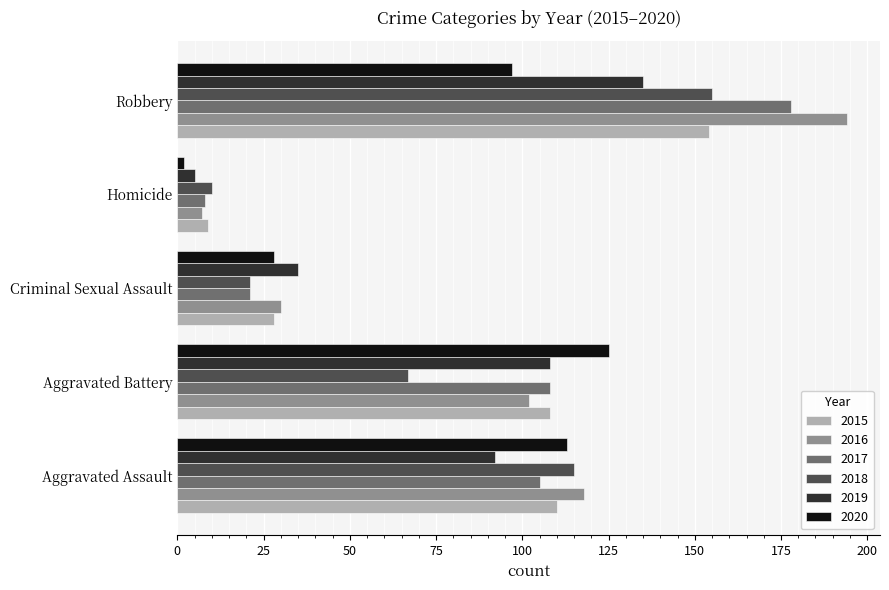

Which series has the largest total across all categories?

2016